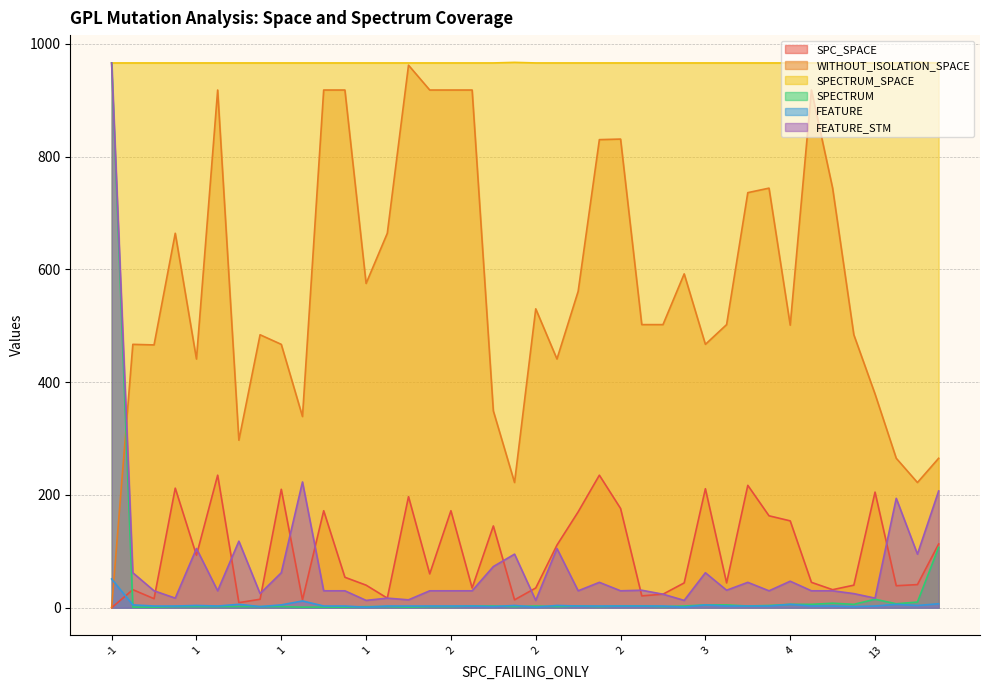

Which series has the largest total across all categories?

SPECTRUM_SPACE